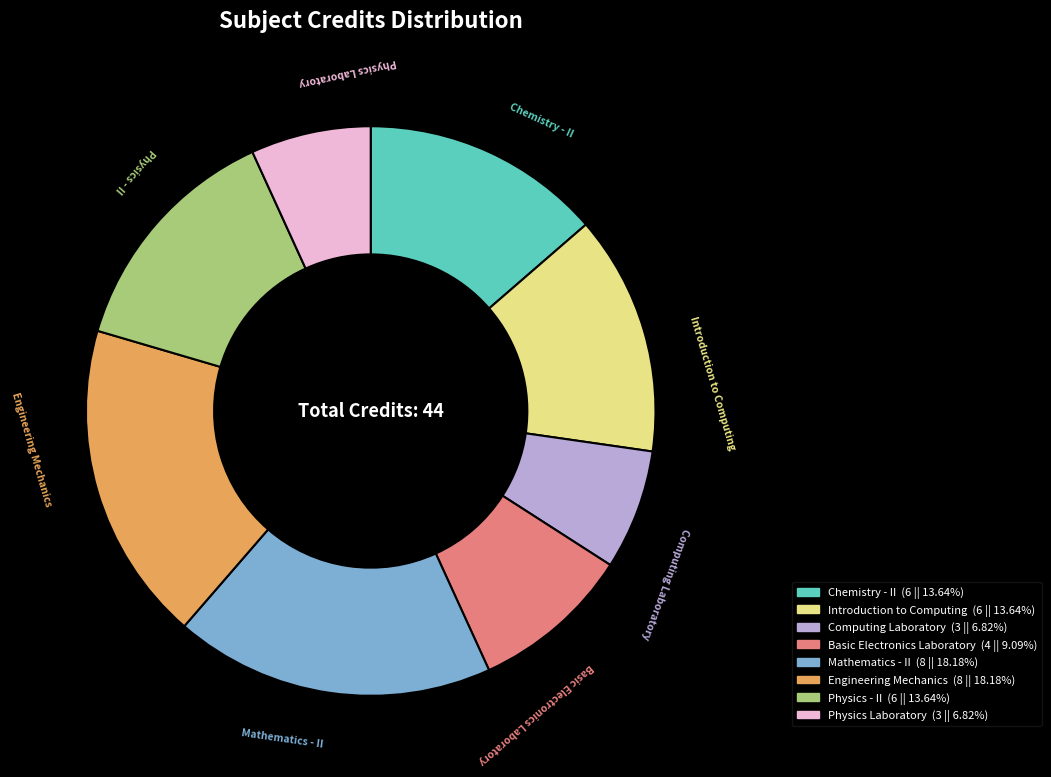

Combined, do Introduction to Computing and Chemistry - II account for over 50%?

No